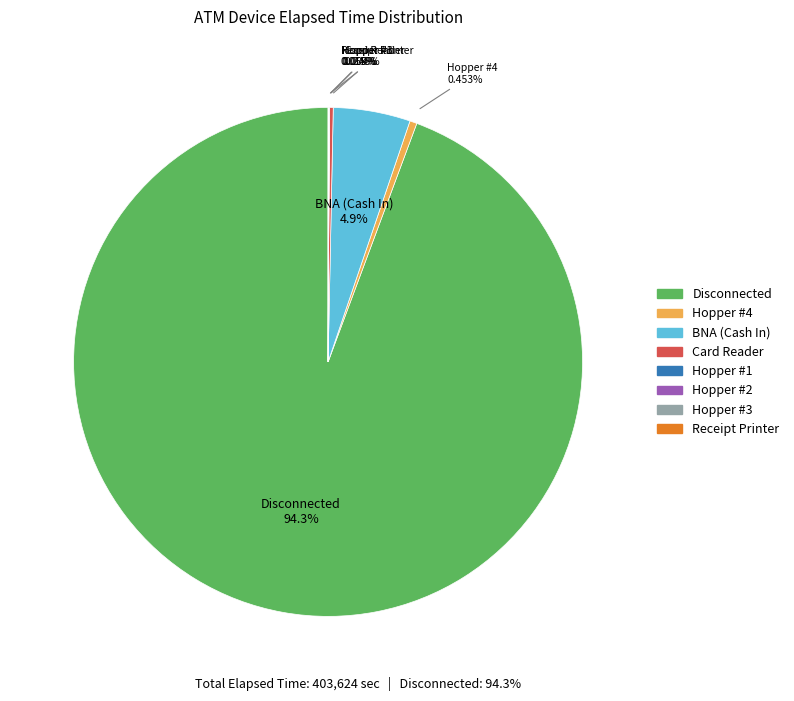

Which slice is the largest?

Disconnected